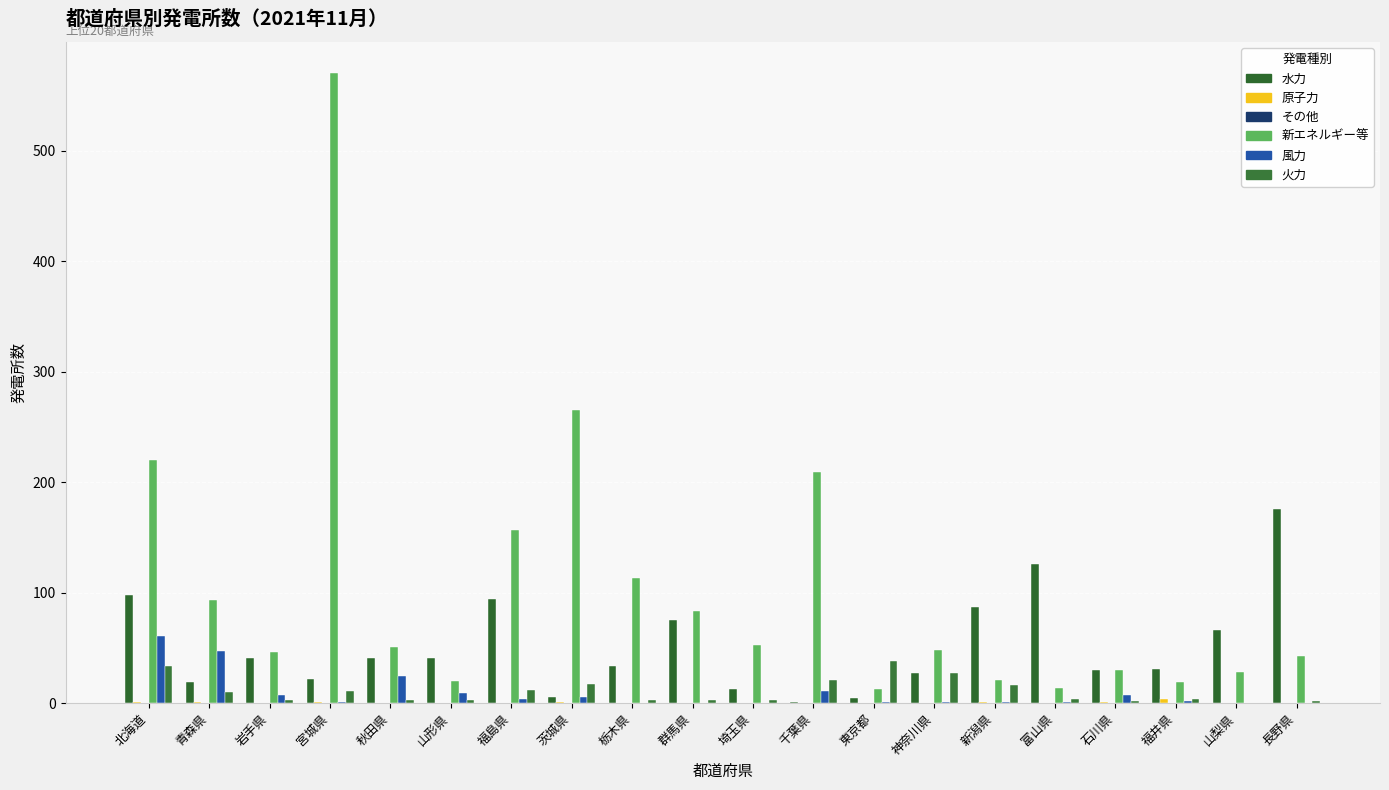

Reading left to right, list all the values displayed in this chart.

水力発電所数: 98	19	41	22	41	41	94	6	34	75	13	1	5	27	87	126	30	31	66	176
原子力発電所数: 1	1	0	1	0	0	0	1	0	0	0	0	0	0	1	0	1	4	0	0
その他発電所数: 0	0	0	0	0	0	0	0	0	0	0	0	0	0	0	0	0	0	0	0
新エネルギー等発電所数: 220	93	46	570	51	20	157	265	113	83	53	209	13	48	21	14	30	19	28	43
風力発電所数: 61	47	7	1	25	9	4	6	0	0	0	11	1	1	1	1	7	2	0	0
火力発電所数: 34	10	3	11	3	3	12	17	3	3	3	21	38	27	16	4	2	4	0	2